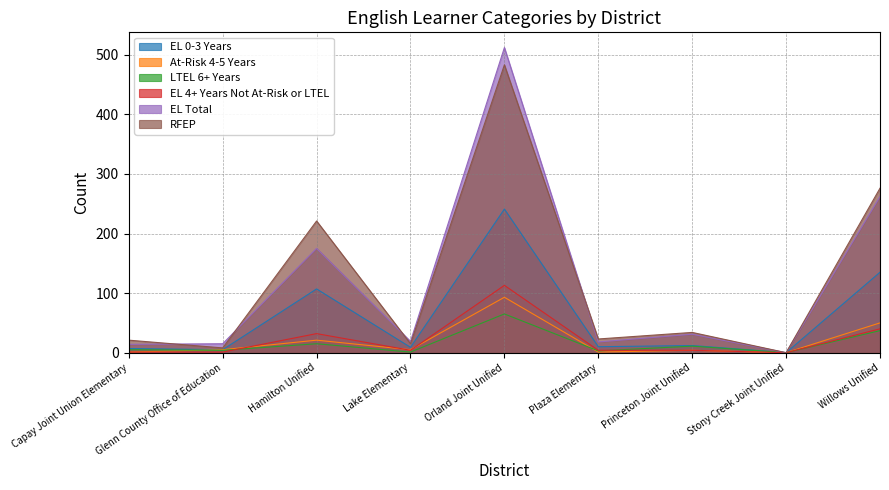

How many interior local valleys does the EL Total series have?

3